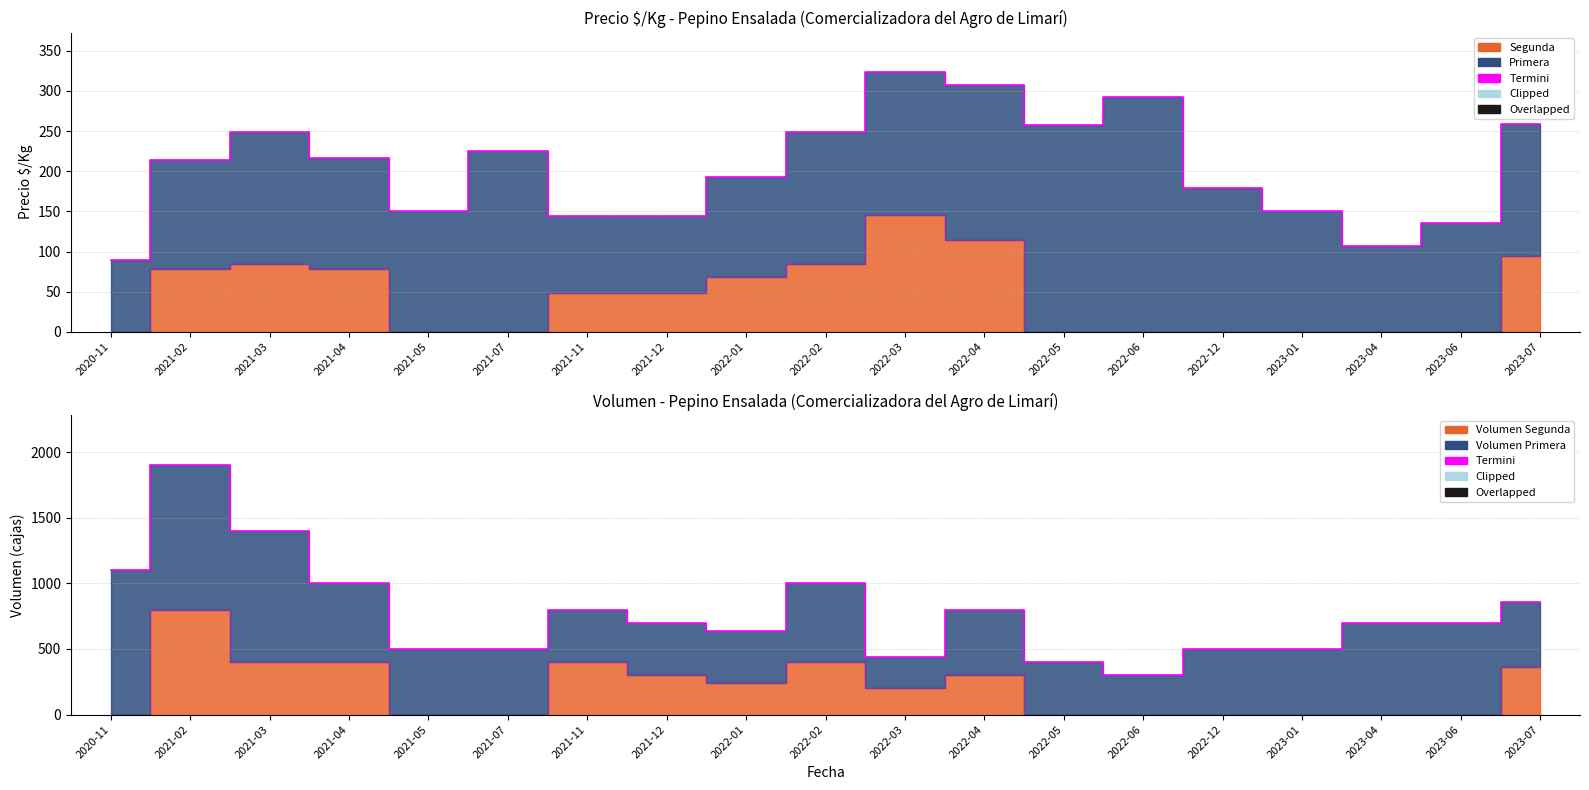

At which label does the data first exceed 700?

2020-11